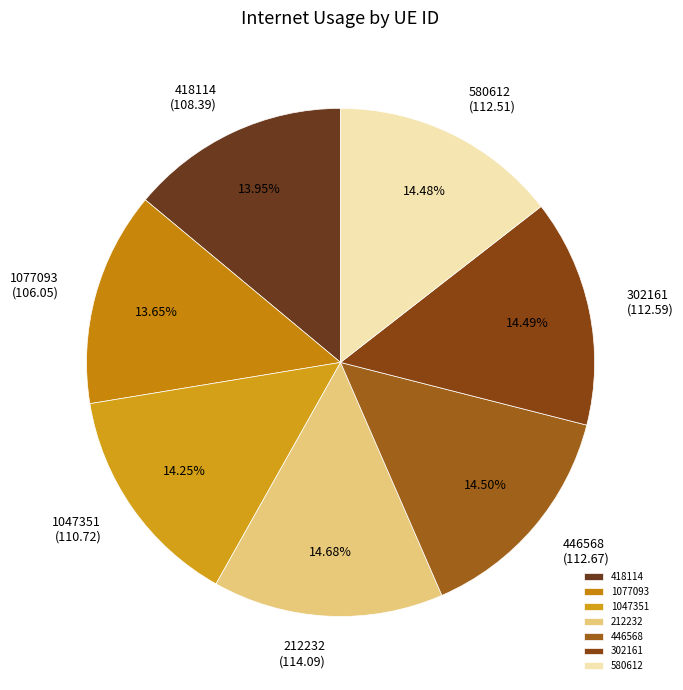

The 418114 slice represents 4% of the pie. True or false?

False